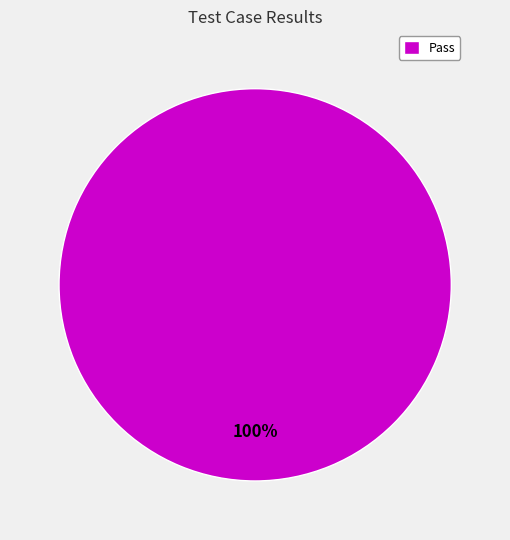

True or false: Pass accounts for 100% of the total.

True